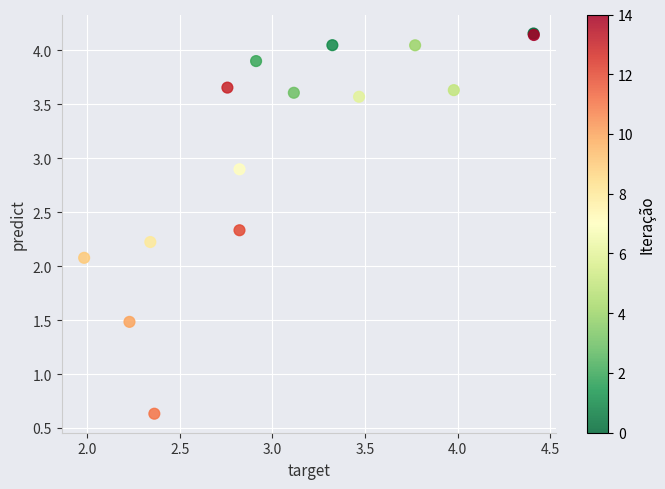

What Y value in the scatter plot is closest to 2?

2.1